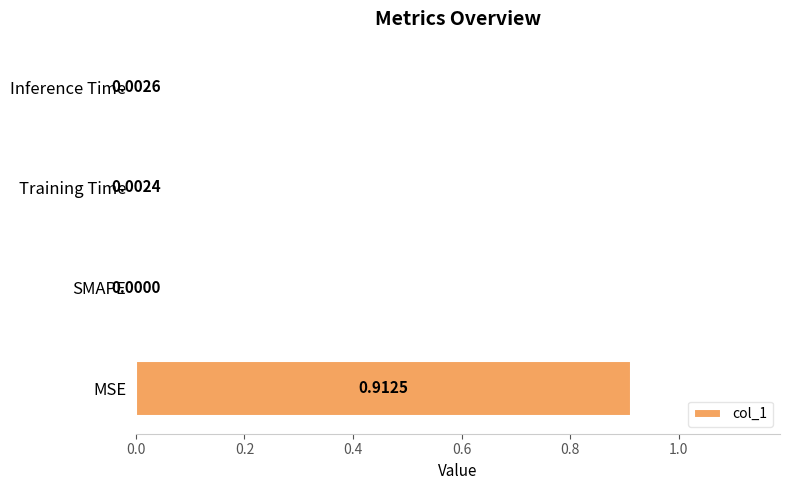

At which category does the chart reach its peak across all series?

MSE